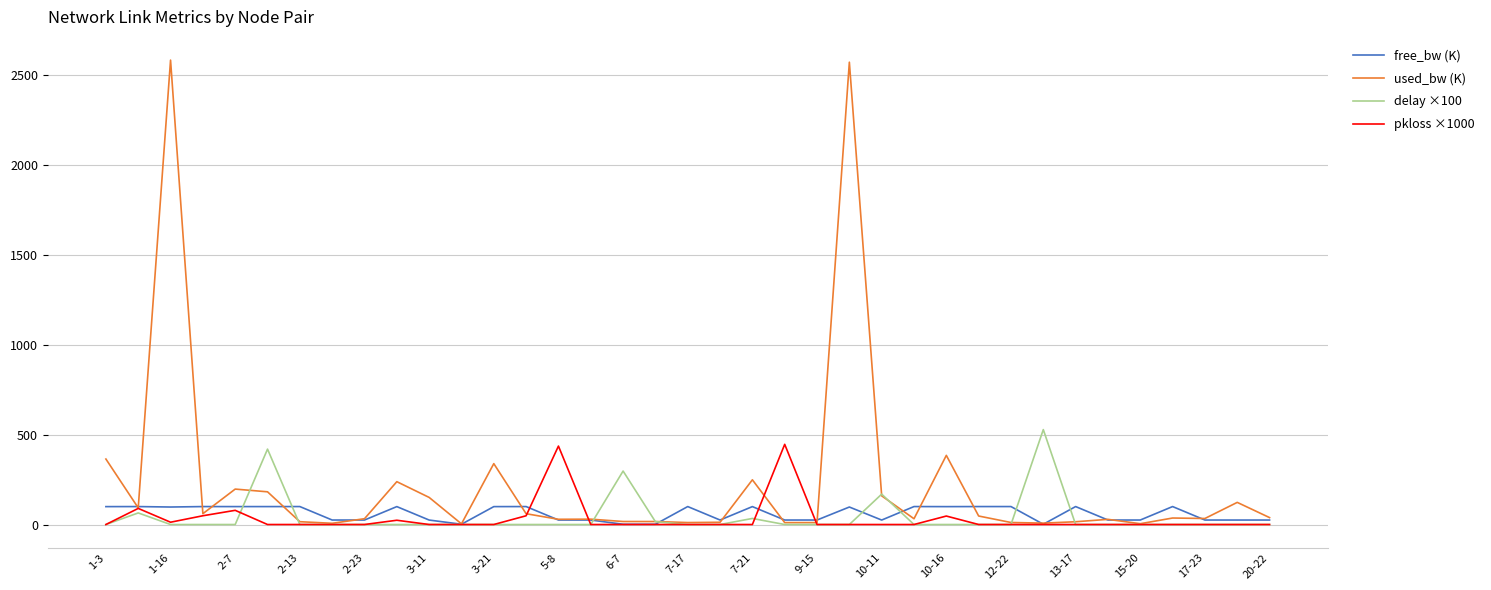

Which series has the largest total across all categories?

used_bw (K)